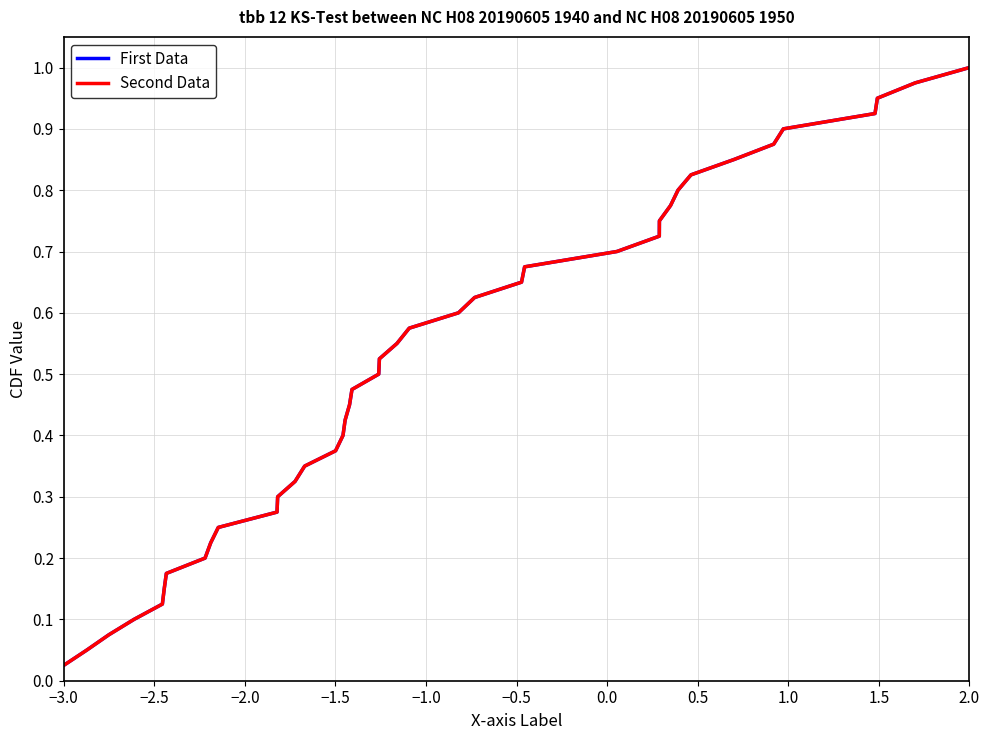

Where is First Data nearest to the value 0?

−3.0